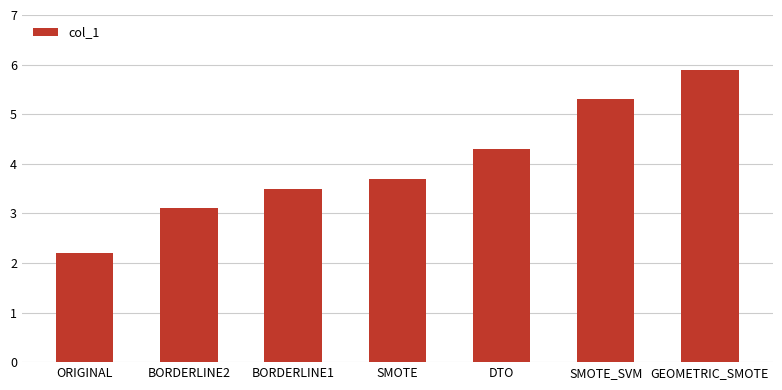

At which label does the data first exceed 3?

BORDERLINE2